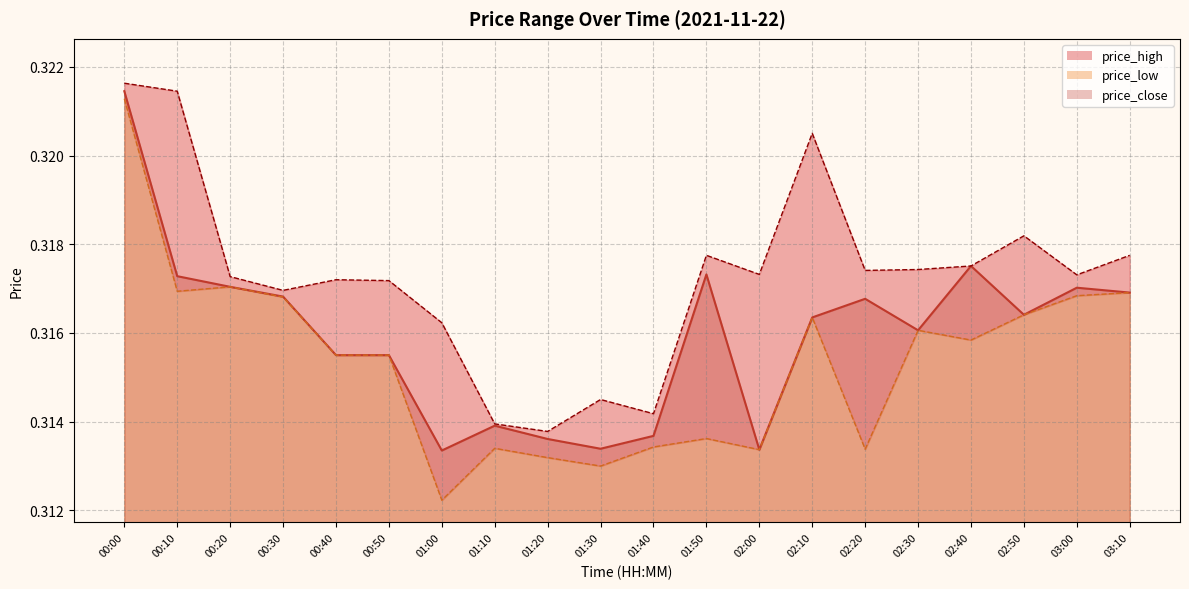

Does the chart have visible grid lines?

Yes